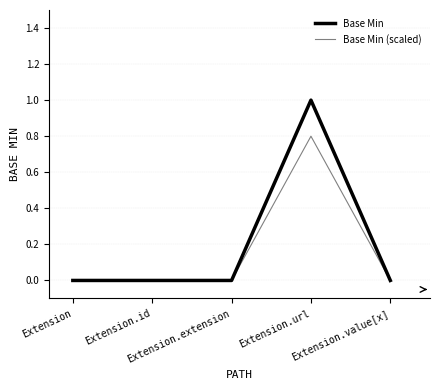

Which series has the largest range (max minus min)?

Base Min